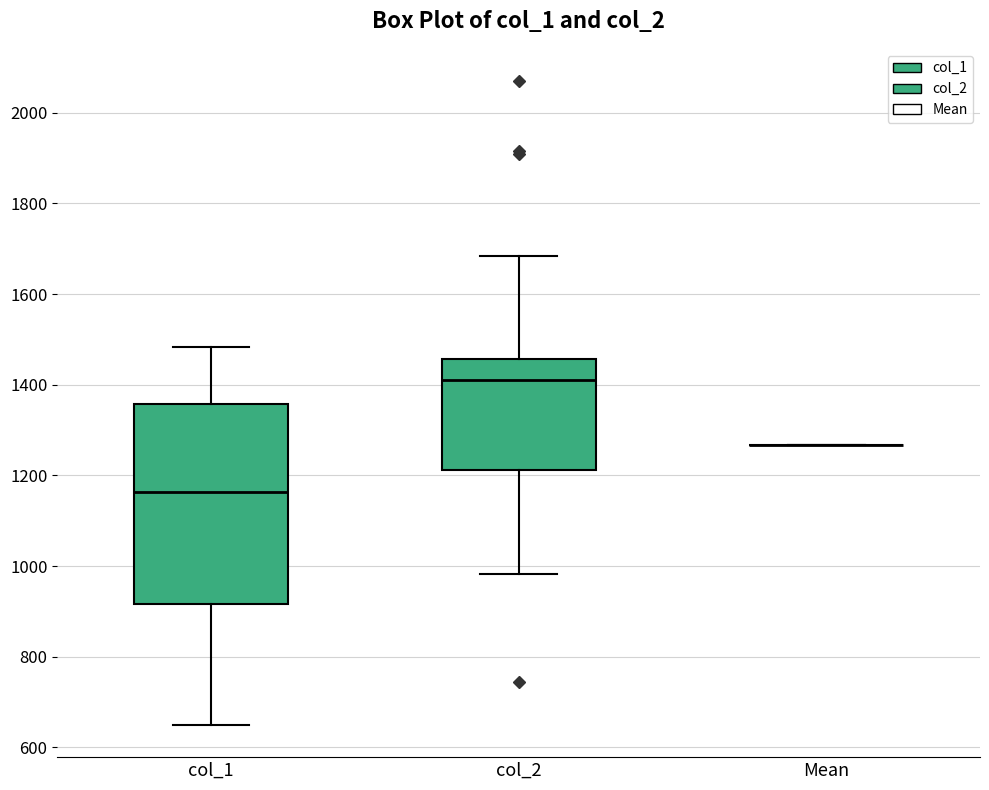

Reading left to right, read every box against the y-axis: the position of its median line, the range the box covers, and the ends of its whiskers. The values are not printed on the chart, so give them approximately, as read against the axis.

col_1: median 1160, box 920 to 1360, whiskers 640 to 1480
col_2: median 1400, box 1220 to 1460, whiskers 980 to 1680
Mean: box collapsed to a line at 1260, whiskers 1260 to 1260